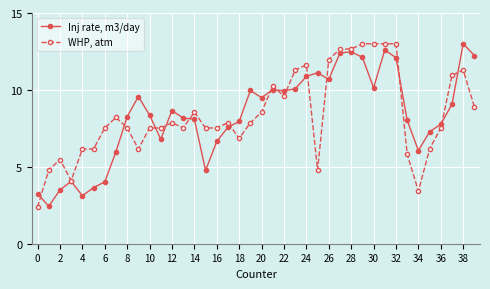

What is the minimum value shown in the chart?

2.4